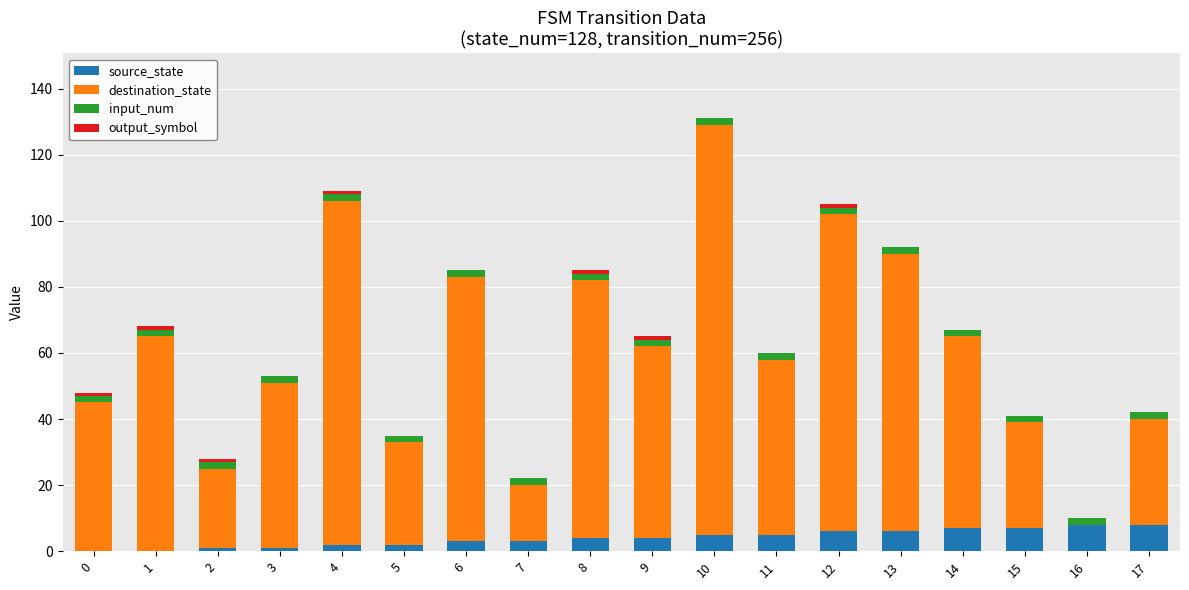

The source_state series shows 12 at 15. True or false?

False